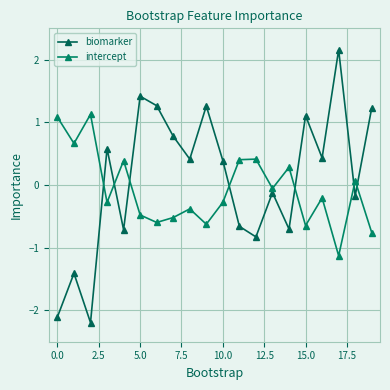

Is this an area chart (filled region under the line)?

No